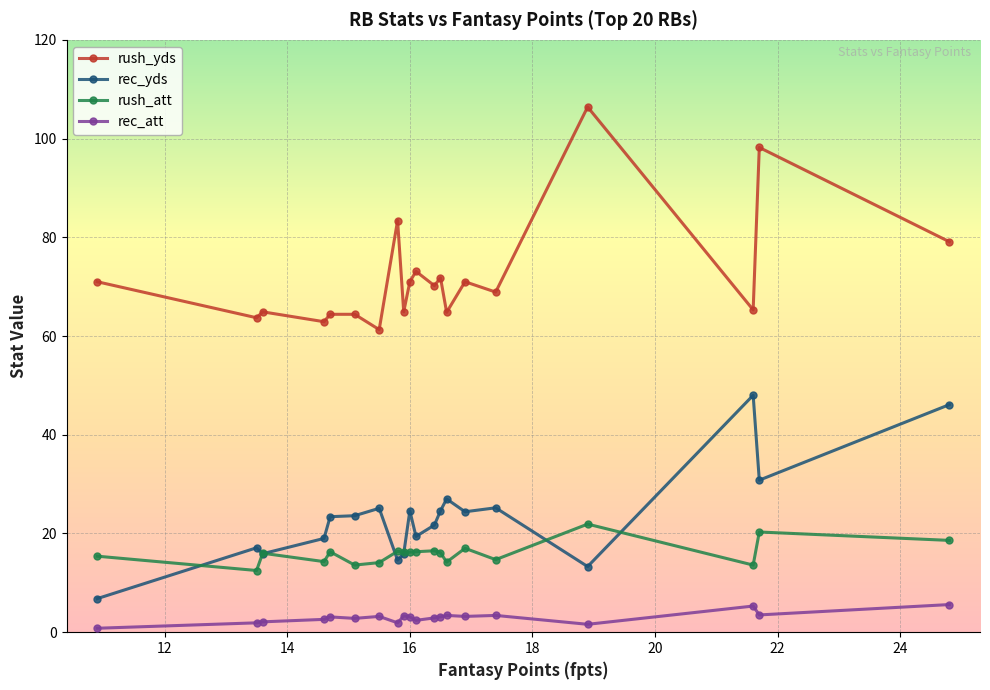

True or false: rush_yds and rec_yds intersect in this chart.

False